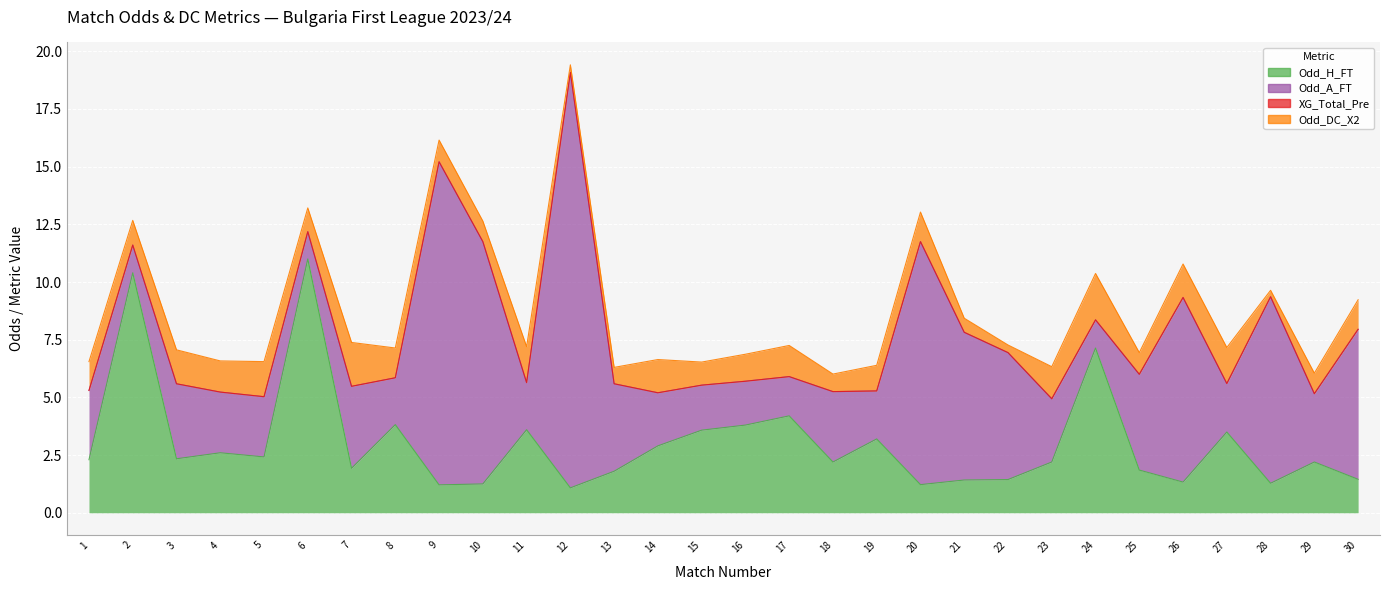

True or false: Odd_DC_X2 has a value of 1.4 at 14.

True